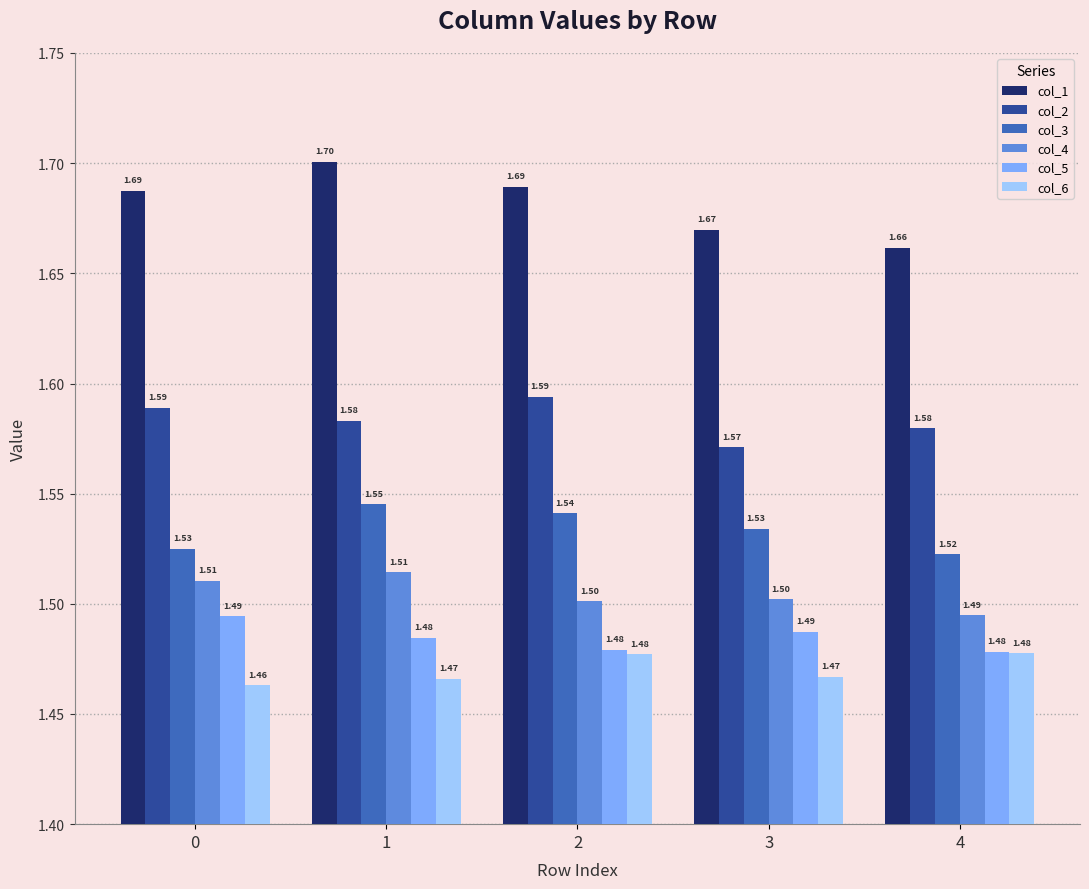

Which series has the widest spread of values?

col_1